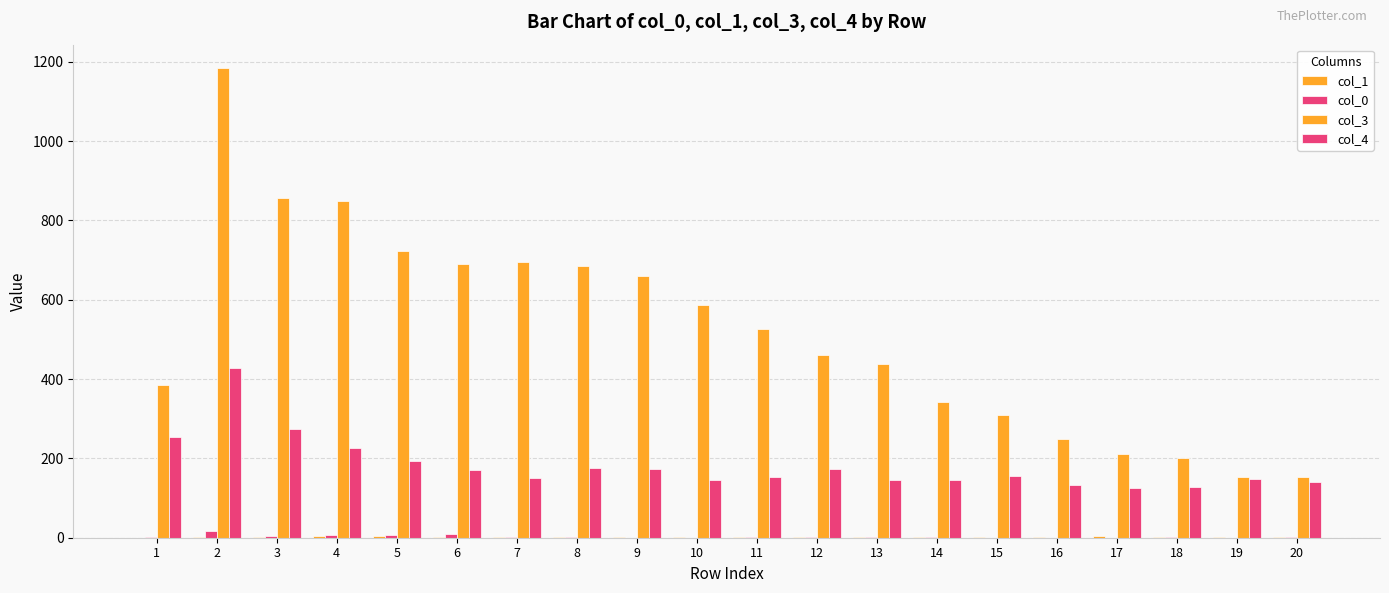

List the labels in order of col_1 value, smallest first.

1, 3, 8, 9, 10, 14, 15, 16, 18, 2, 6, 7, 11, 20, 12, 13, 19, 4, 17, 5